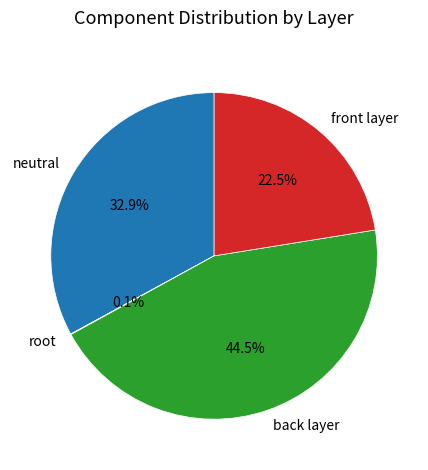

Between neutral and back layer, which is larger?

back layer